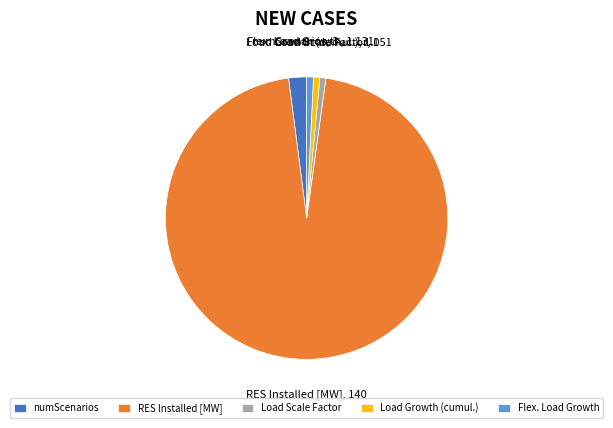

What is the ratio of the value at Load Growth (cumul.) to the value at numScenarios?

0.4